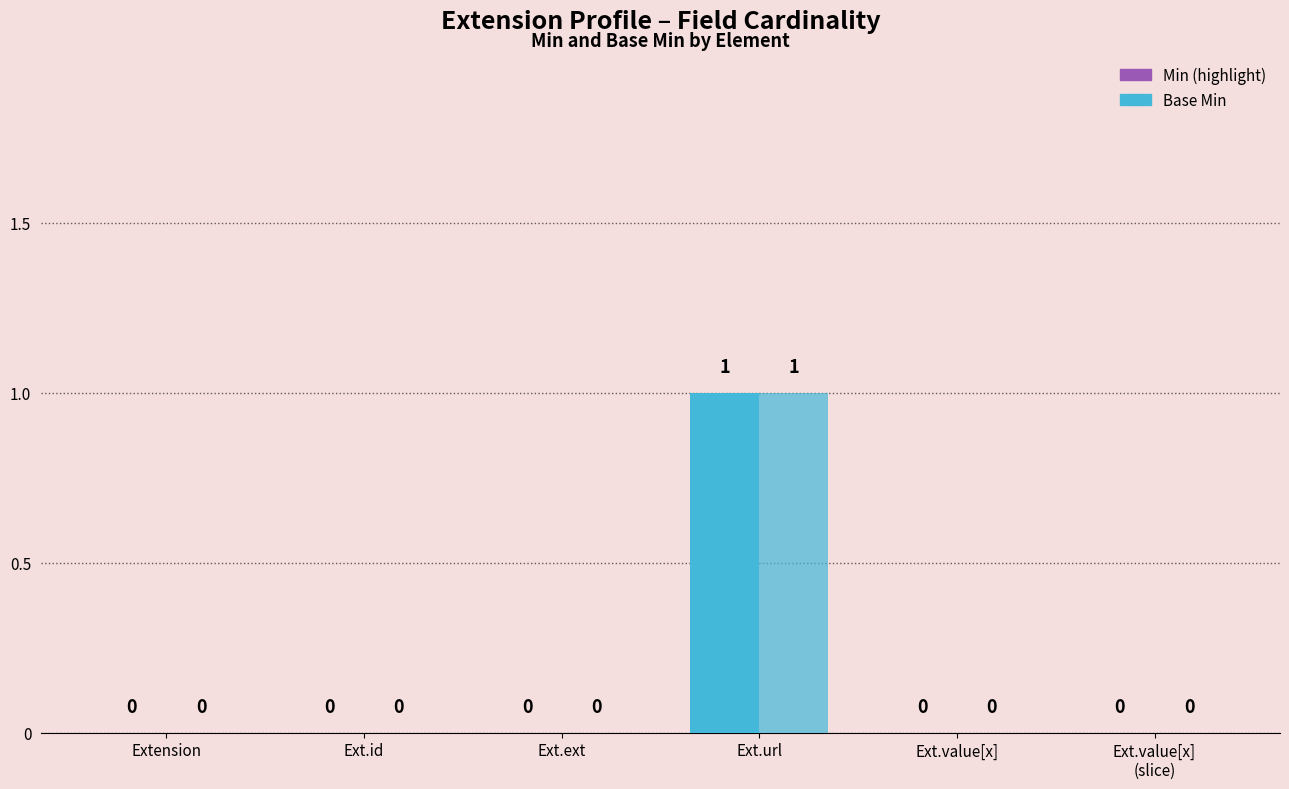

Reading left to right, transcribe all the data shown in this chart.

Min: 0	0	0	1	0	0
Base Min: 0	0	0	1	0	0